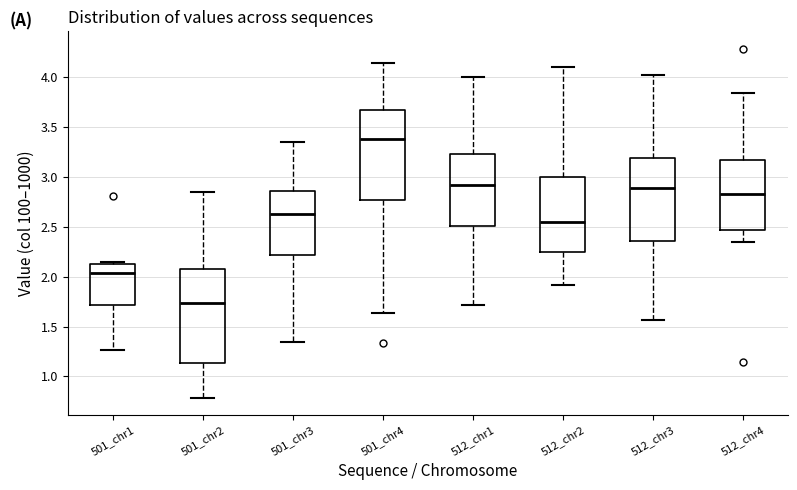

Reading left to right, transcribe this box plot: for each box, give where its median line is, the range the box spans, and where its two whiskers end, as read against the y-axis. The values are not printed on the chart, so give them approximately, as read against the axis.

501_chr1: median 2.05, box 1.70 to 2.15, whiskers 1.25 to 2.15 (just above the box's upper edge)
501_chr2: median 1.75, box 1.15 to 2.10, whiskers 0.80 to 2.85
501_chr3: median 2.65, box 2.20 to 2.85, whiskers 1.35 to 3.35
501_chr4: median 3.35, box 2.75 to 3.65, whiskers 1.65 to 4.15
512_chr1: median 2.90, box 2.50 to 3.20, whiskers 1.70 to 4.00
512_chr2: median 2.55, box 2.25 to 3.00, whiskers 1.90 to 4.10
512_chr3: median 2.90, box 2.35 to 3.20, whiskers 1.55 to 4.00
512_chr4: median 2.85, box 2.45 to 3.15, whiskers 2.35 to 3.85